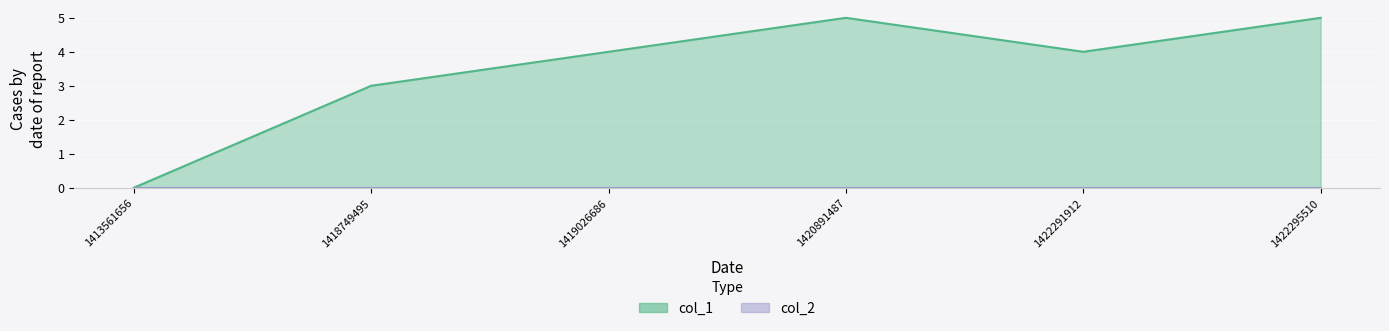

Does the chart display data point markers on the line(s)?

No